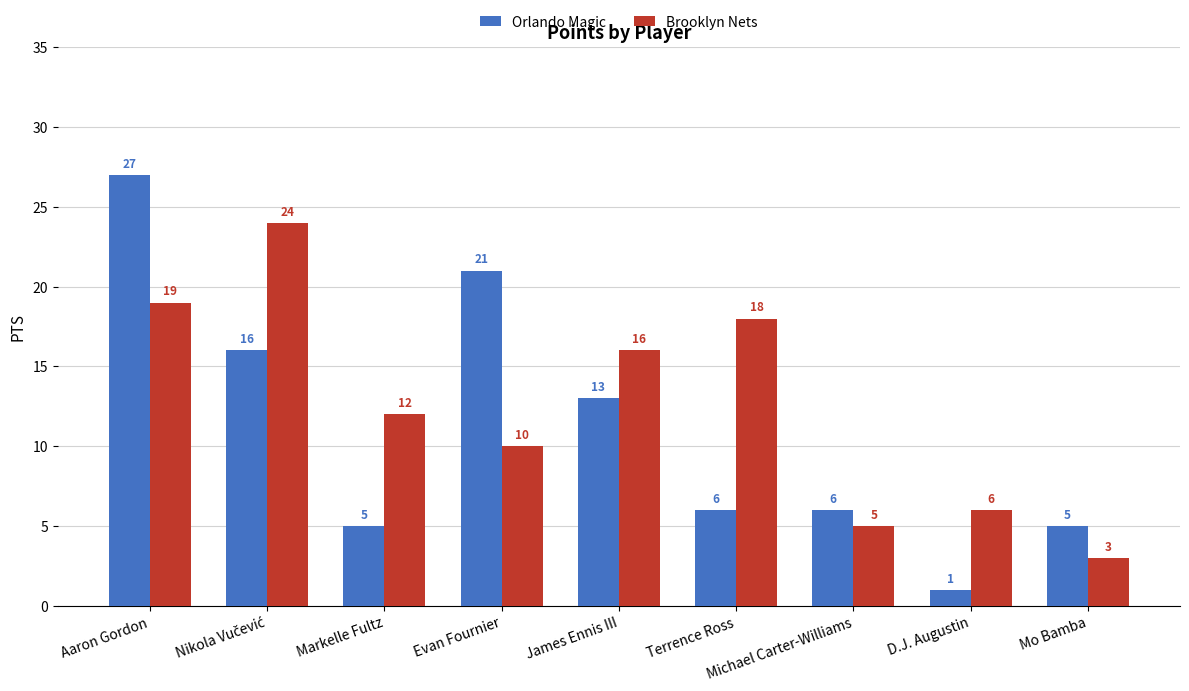

What are all the series names shown in the legend?

Orlando Magic, Brooklyn Nets